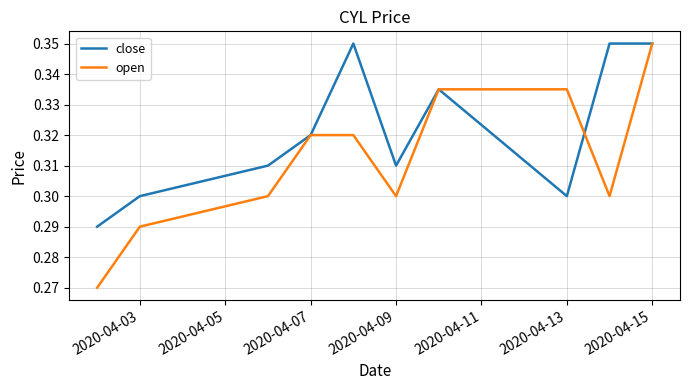

Is this an area chart (filled region under the line)?

No